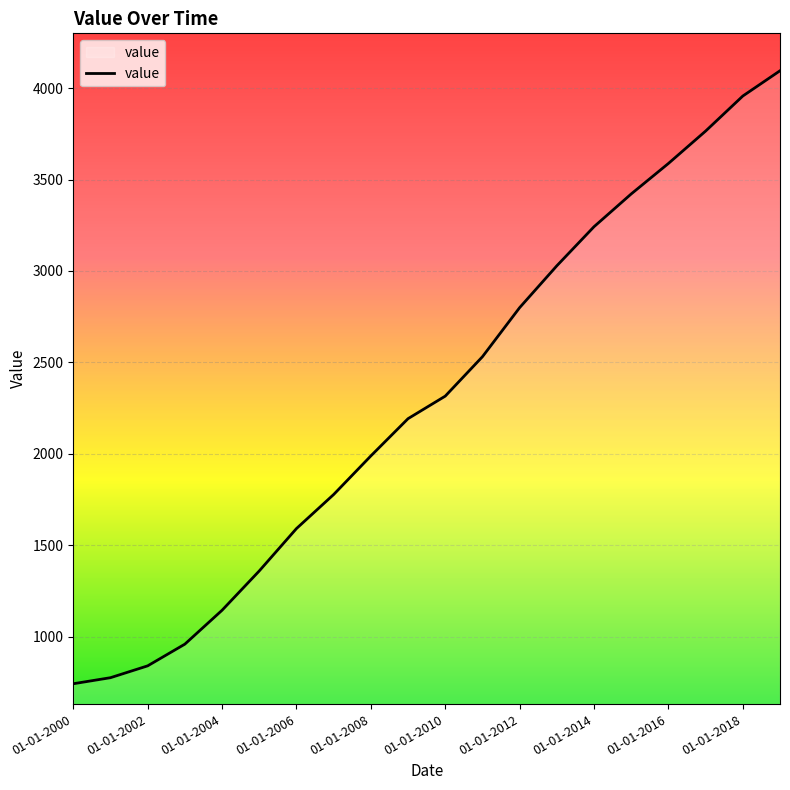

What is the greatest value displayed?

4095.3